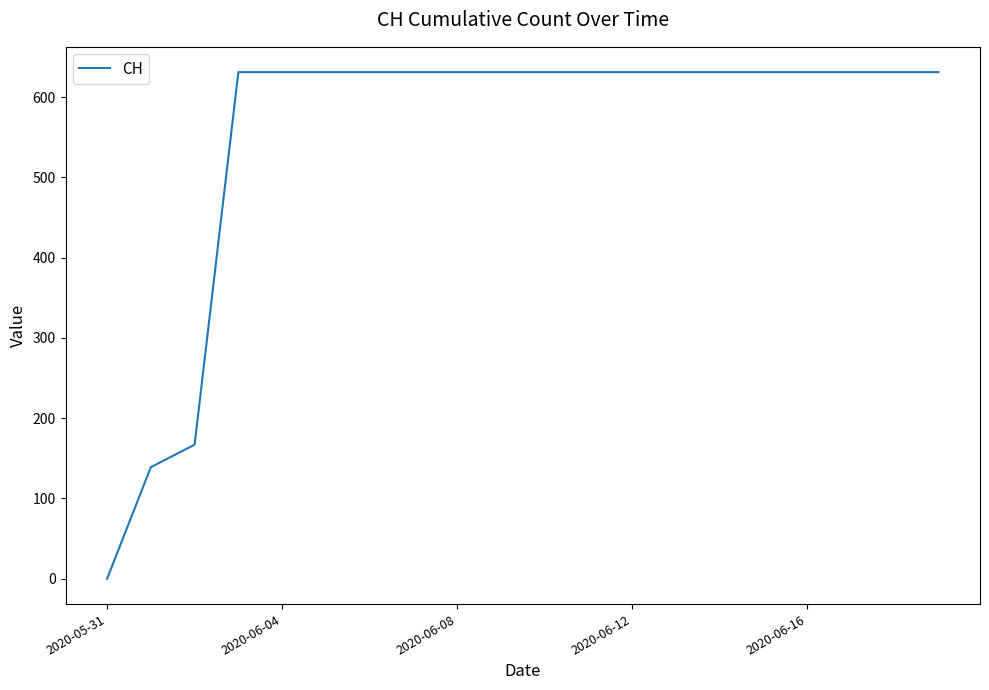

What is the greatest value displayed?

631